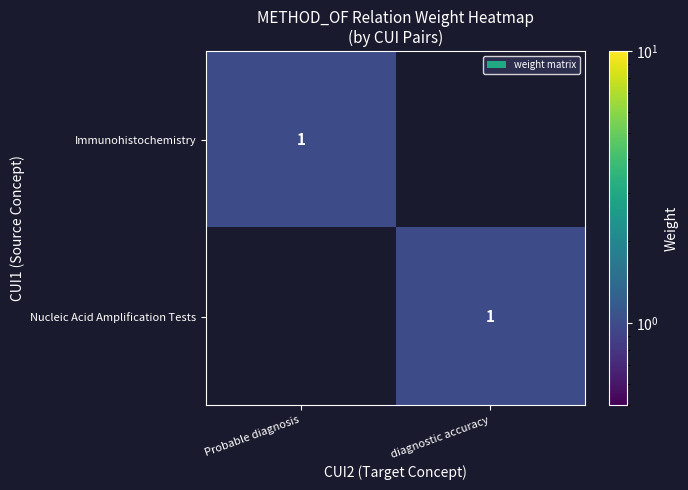

True or false: Immunohistochemistry has a value of 1 at Probable diagnosis.

True